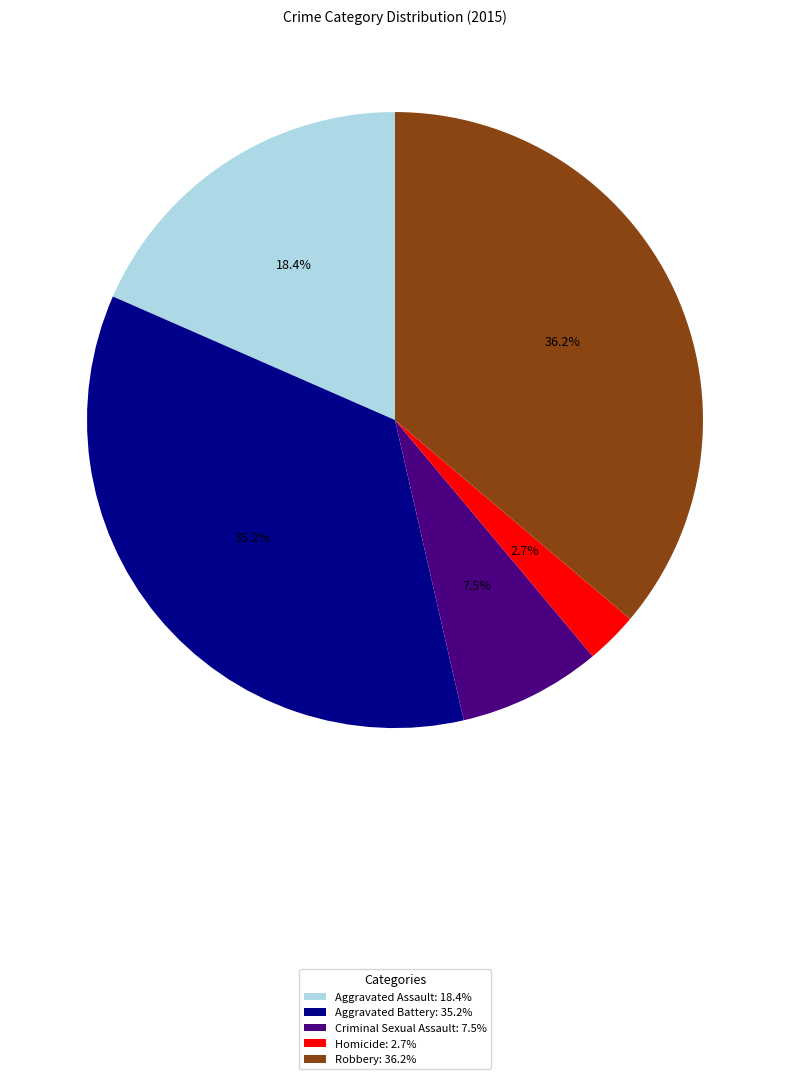

To the nearest percent, what portion does Robbery represent?

36%